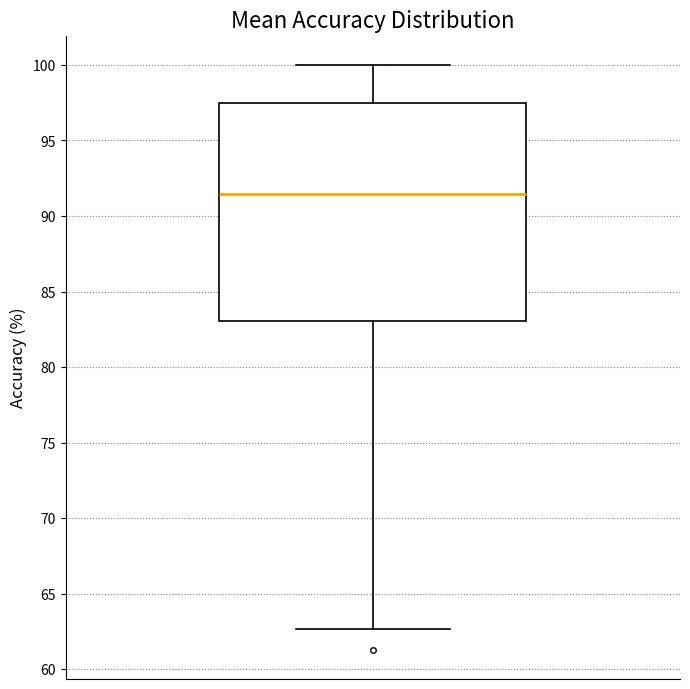

Read this box plot against the y-axis: the position of the median line, the range covered by the box, and the ends of both whiskers. The values are not printed on the chart, so give them approximately, as read against the axis.

median 91.5, box 83.0 to 97.5, whiskers 62.5 to 100.0